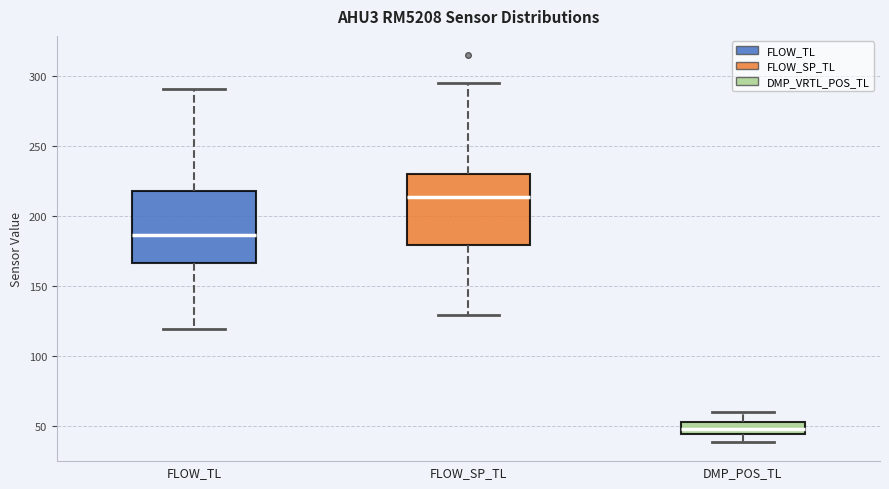

Which box has the lowest median line?

DMP_POS_TL